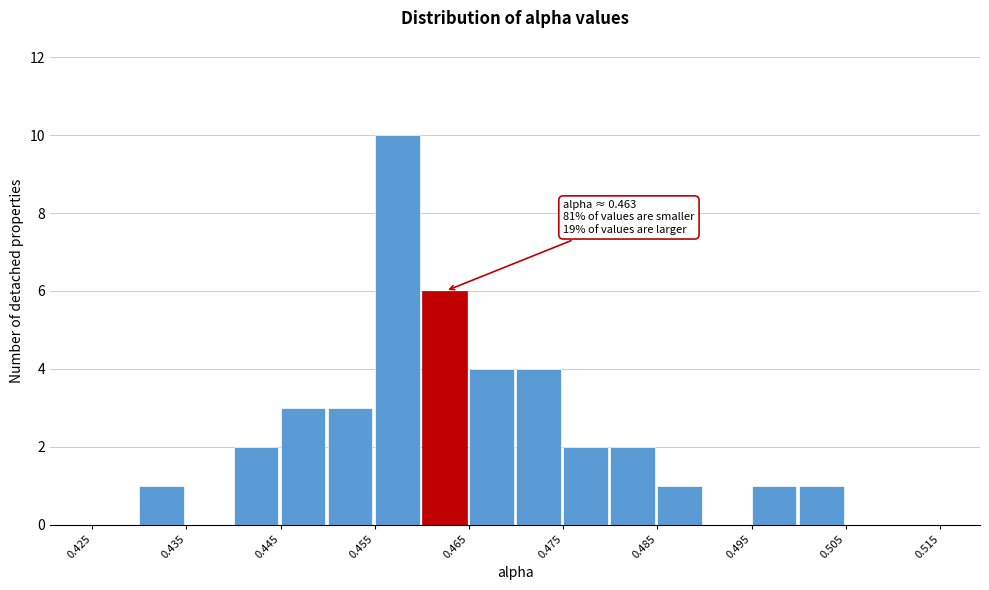

Which range on the x-axis has the tallest bar?

0.455 to 0.460